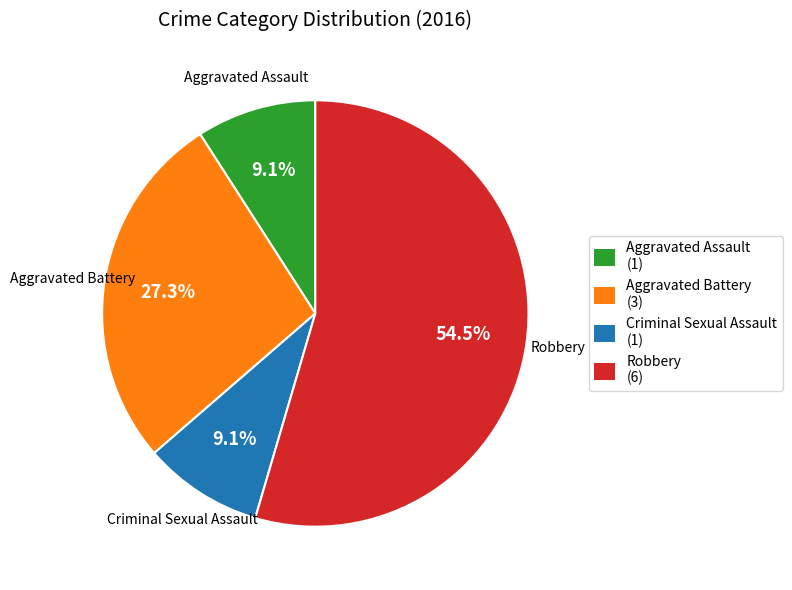

What is the largest slice in the pie chart?

Robbery